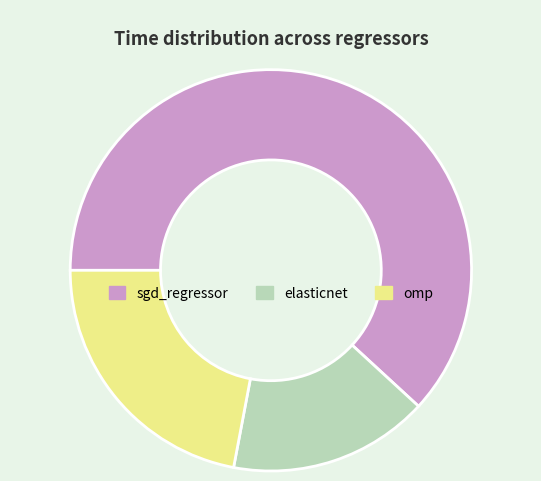

The sgd_regressor slice represents 76% of the pie. True or false?

False